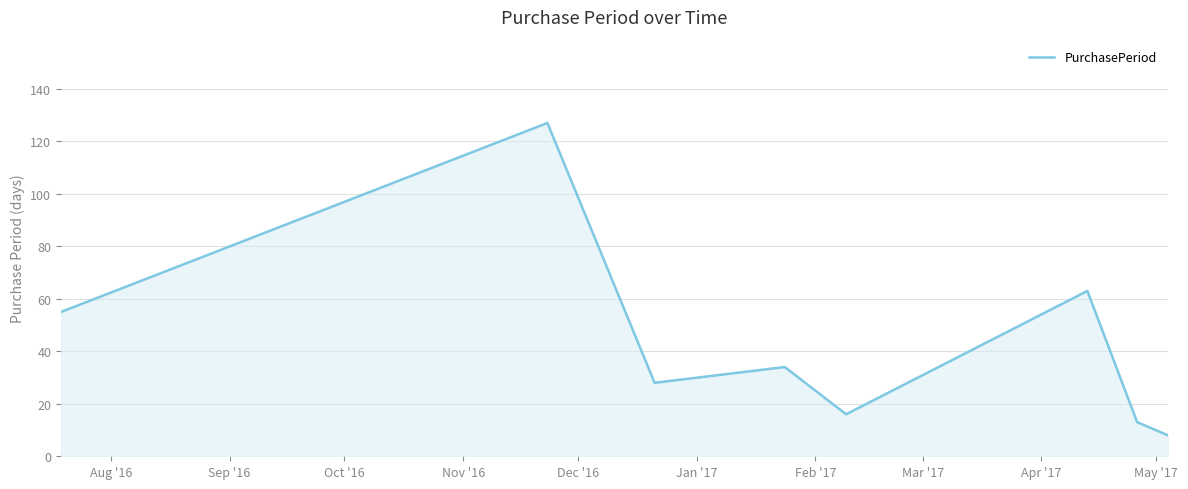

What is the difference between the maximum and minimum values?

119